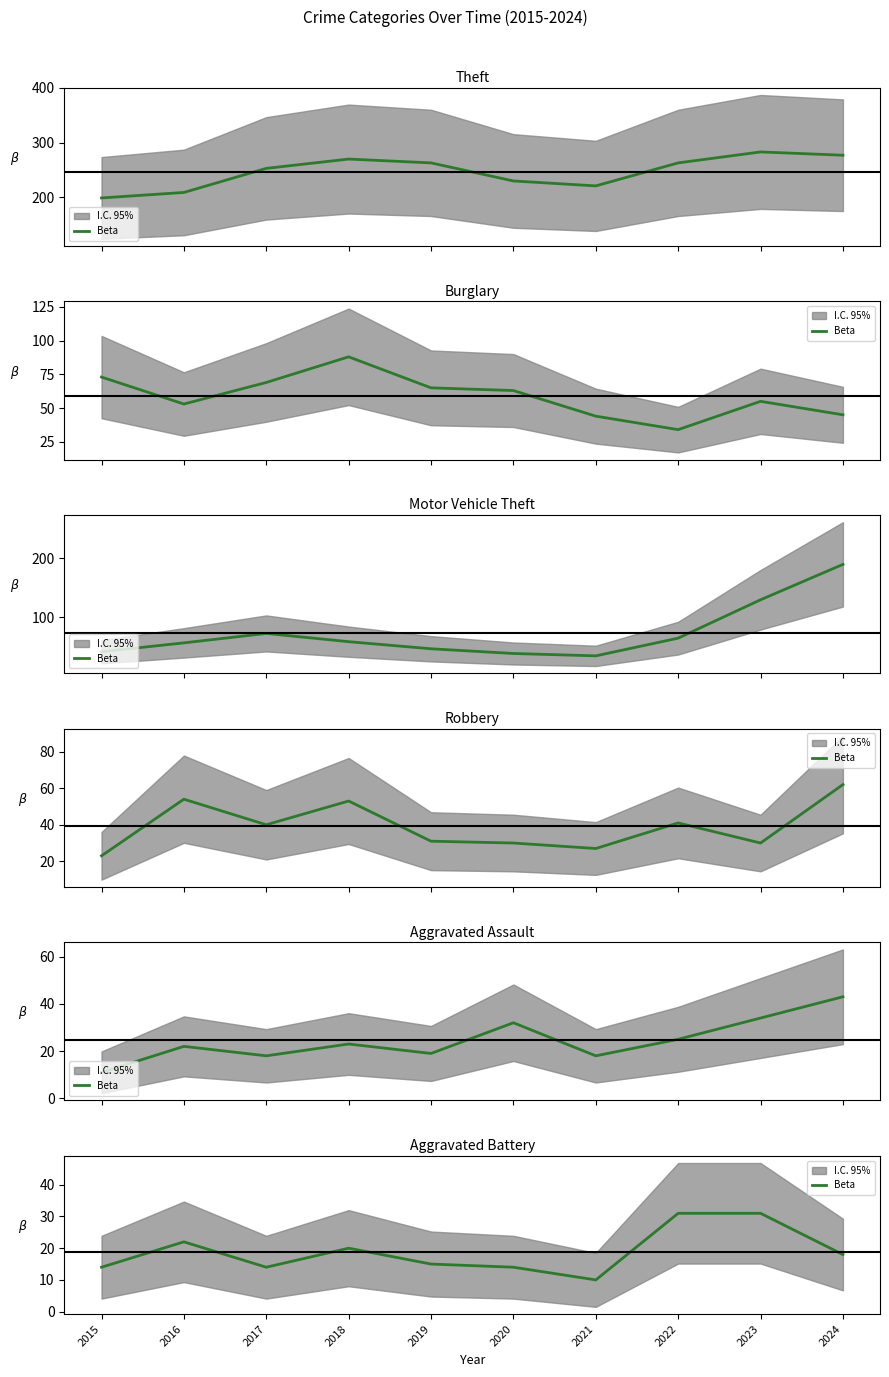

Rank the categories by value from lowest to highest.

2021, 2015, 2017, 2020, 2019, 2024, 2018, 2016, 2022, 2023